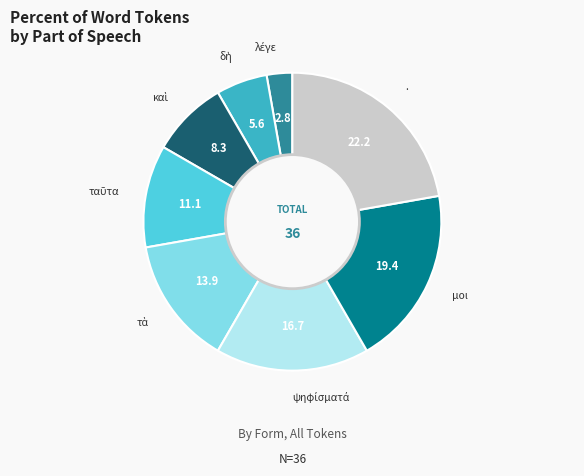

Which slice is the largest?

.